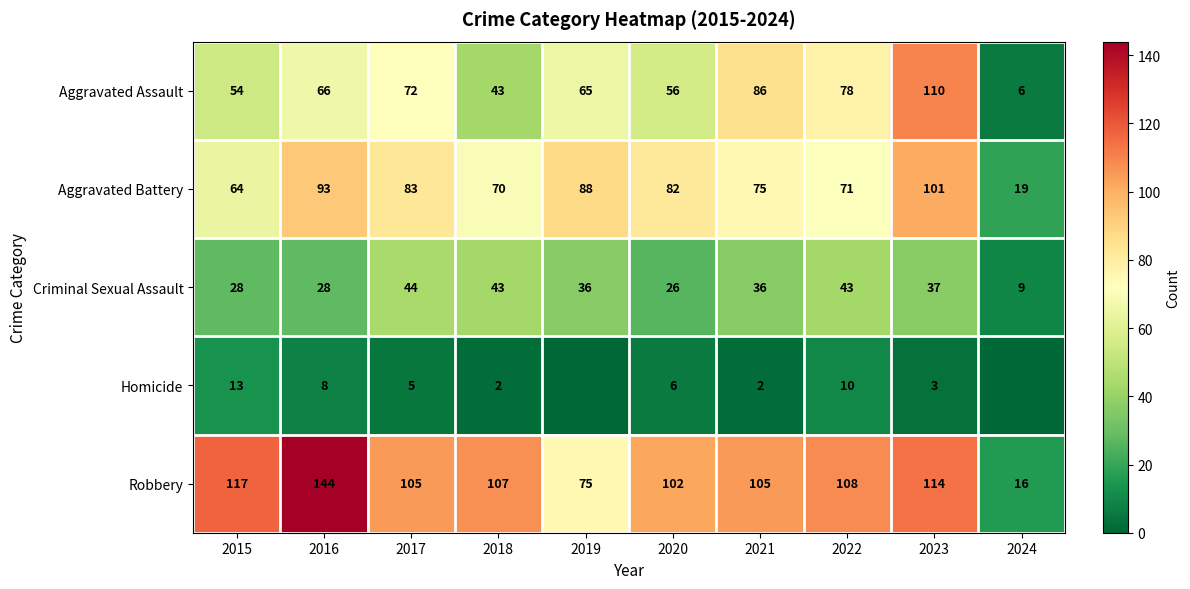

What is the maximum value for Robbery?

144